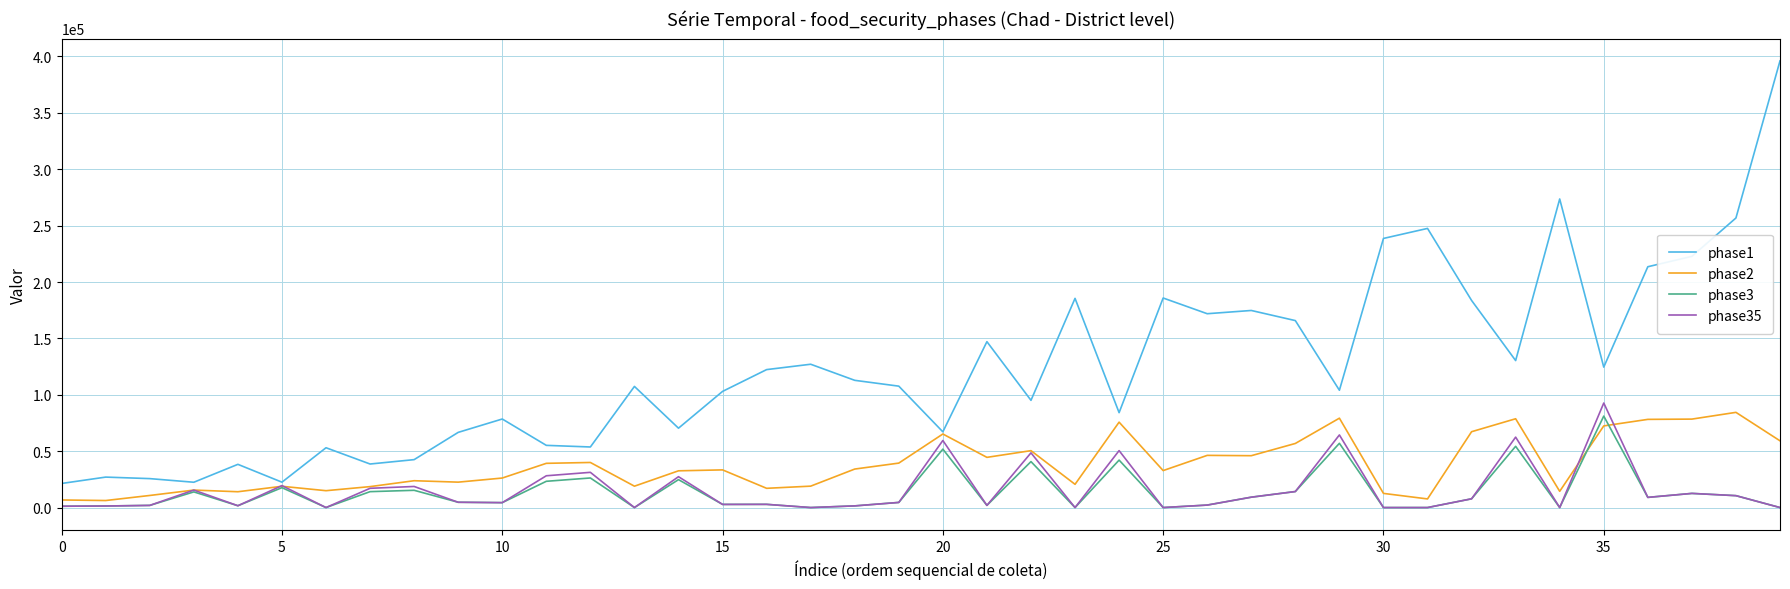

What is the difference between the maximum and minimum values in the phase35 series?

92683